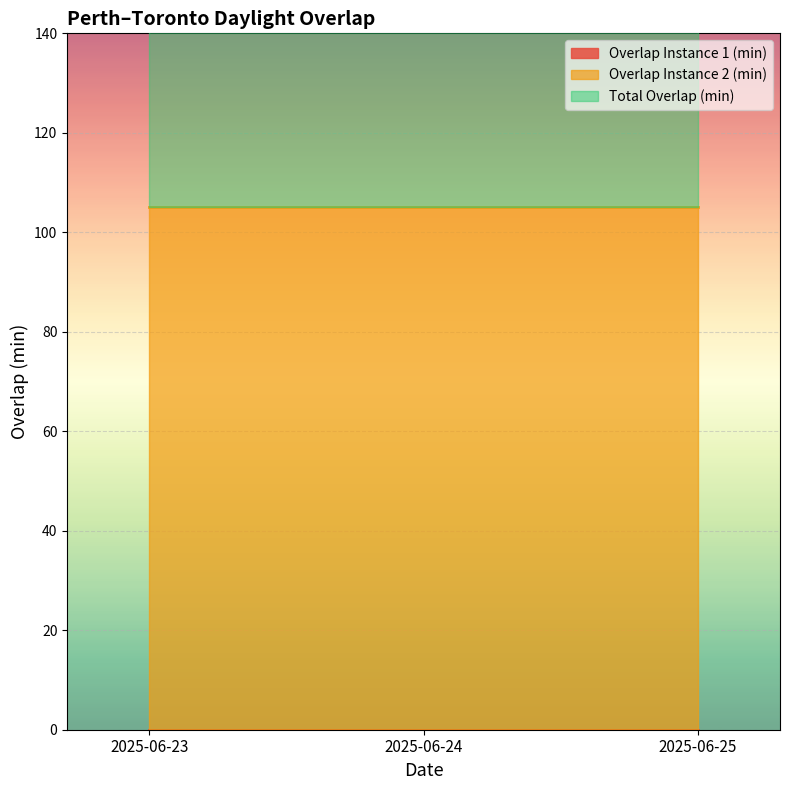

Where is Overlap Instance 2 (min) nearest to the value 105?

2025-06-23